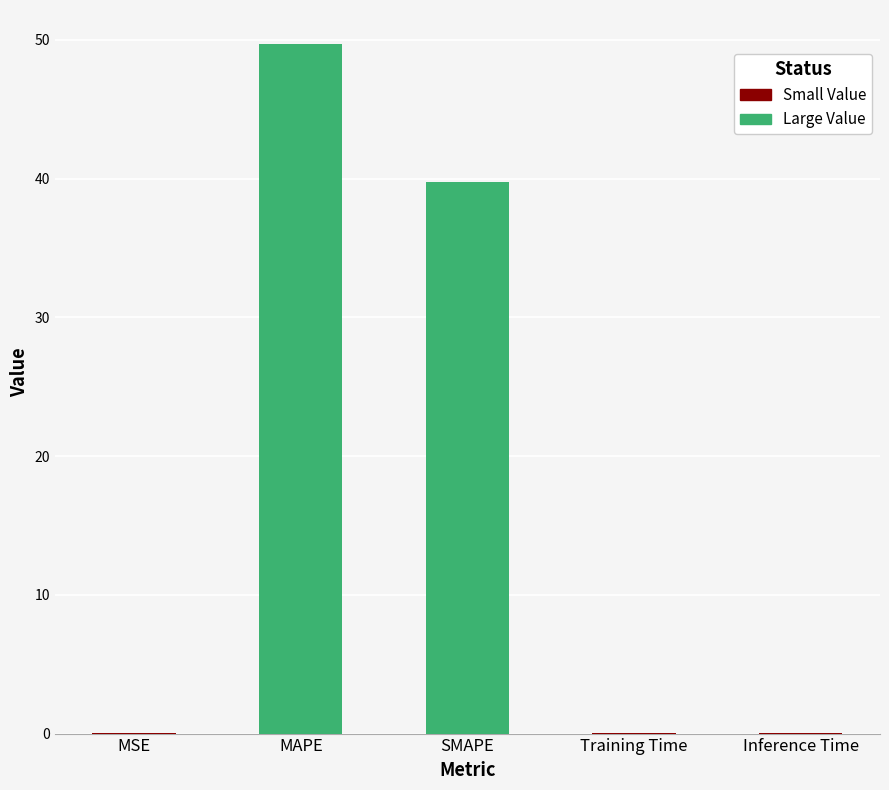

The chart shows a value of 68.0 at SMAPE. True or false?

False